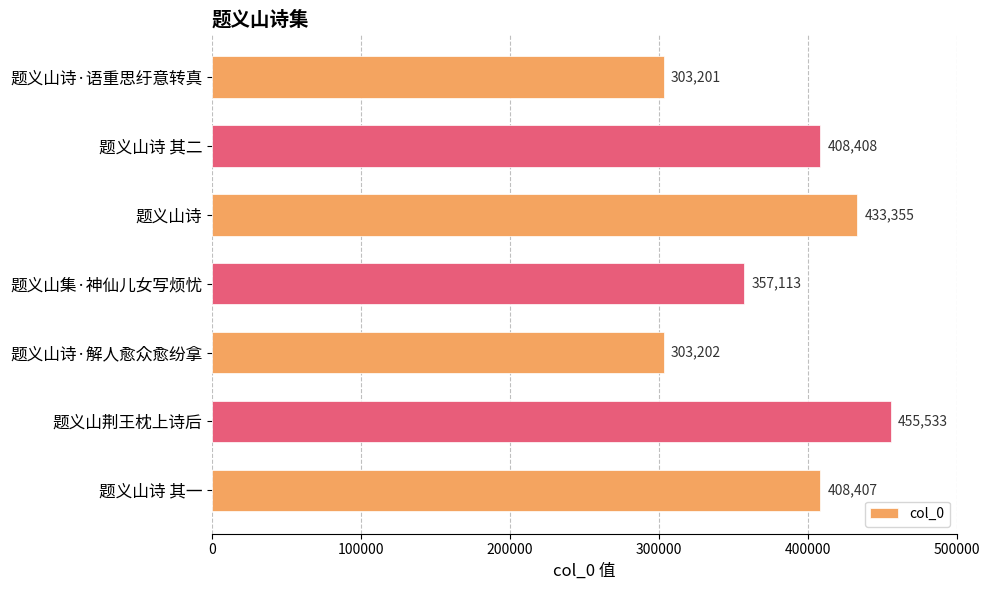

Read the value at 题义山诗 其二, to the nearest 100.

408400